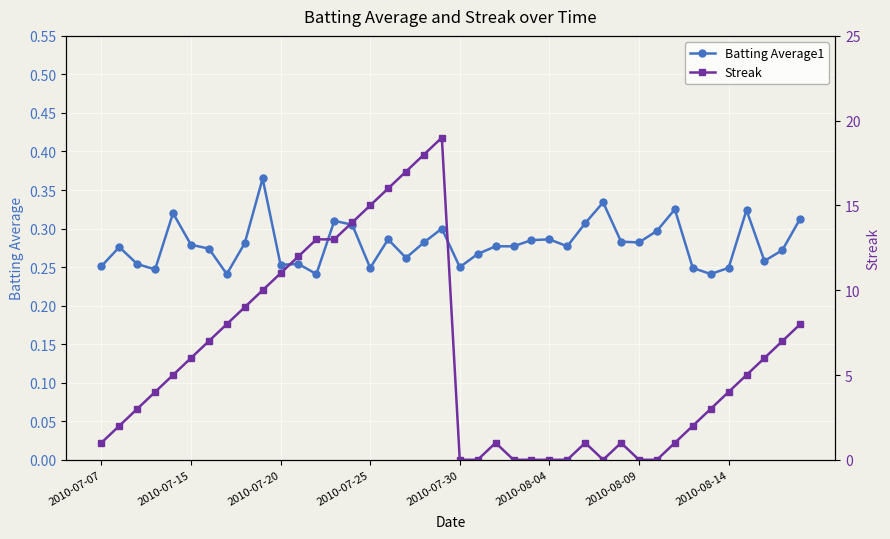

The Batting Average1 series shows 0.4 at 2010-07-30. True or false?

False